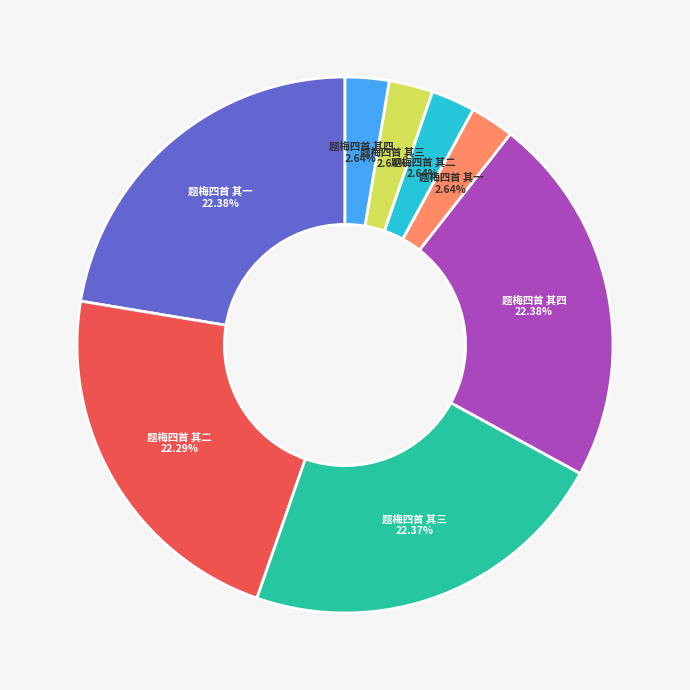

Is there a majority slice in this chart?

No